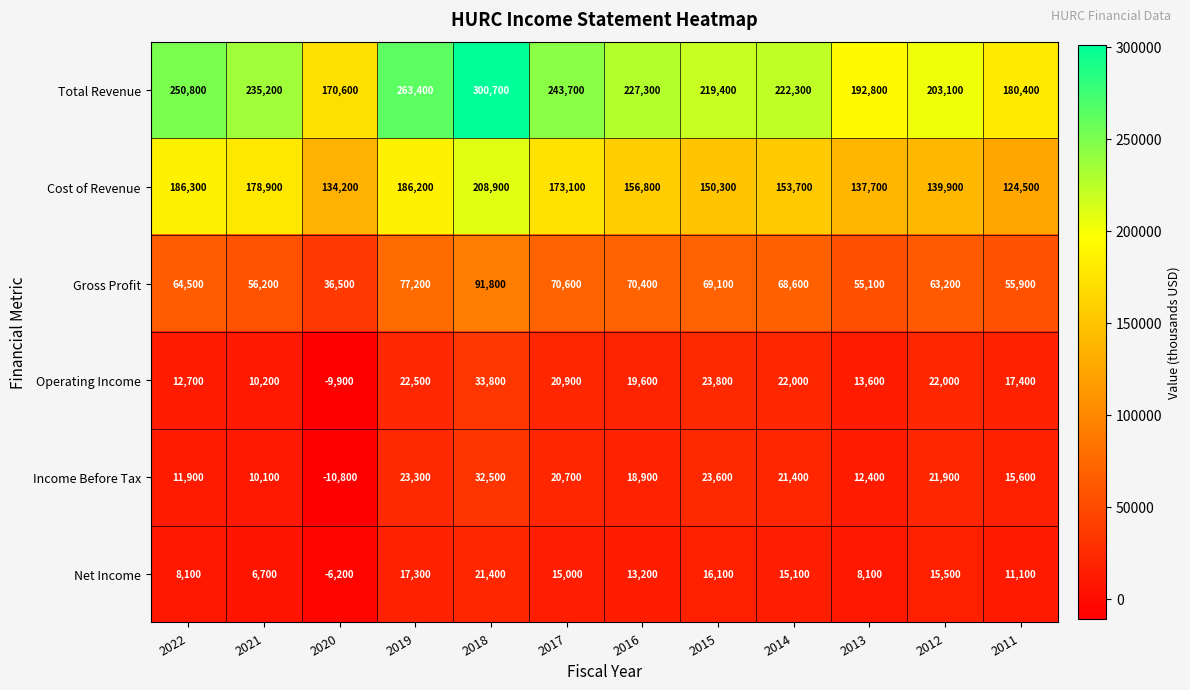

How many negative values does the Income Before Tax series have?

1